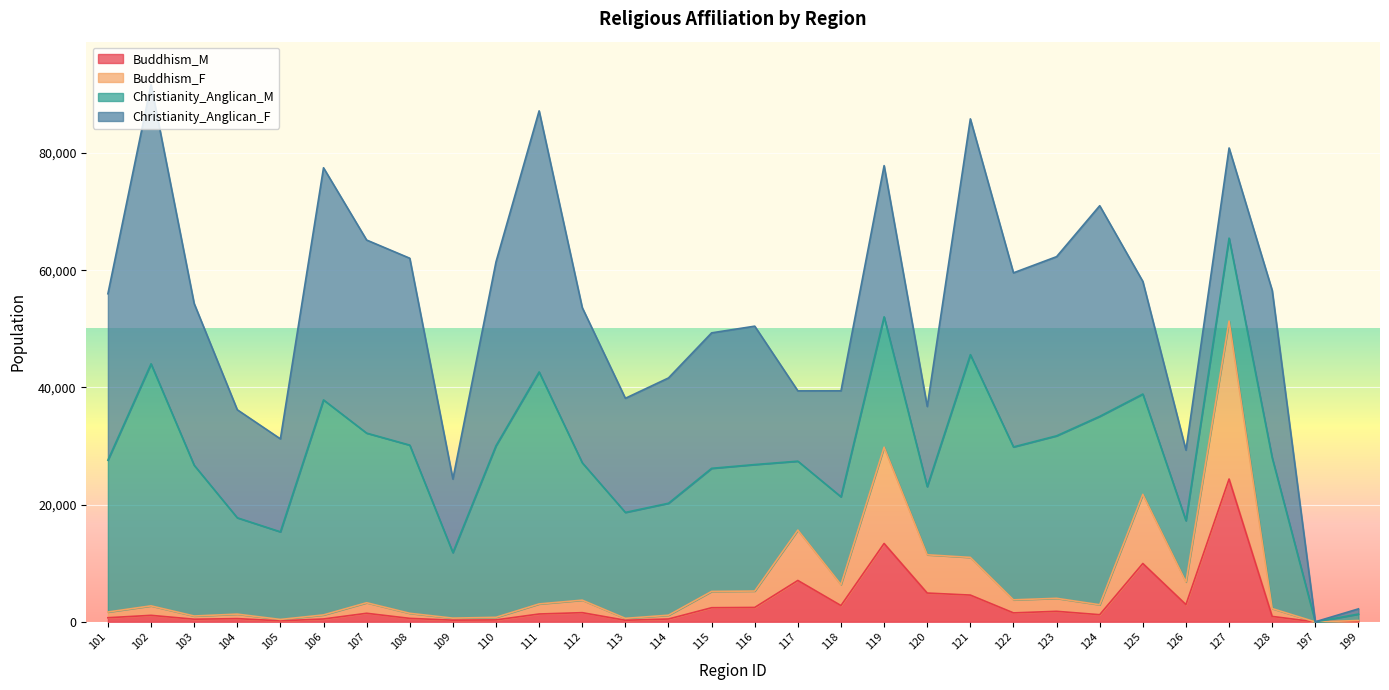

What is the maximum value for Buddhism_M?

24382